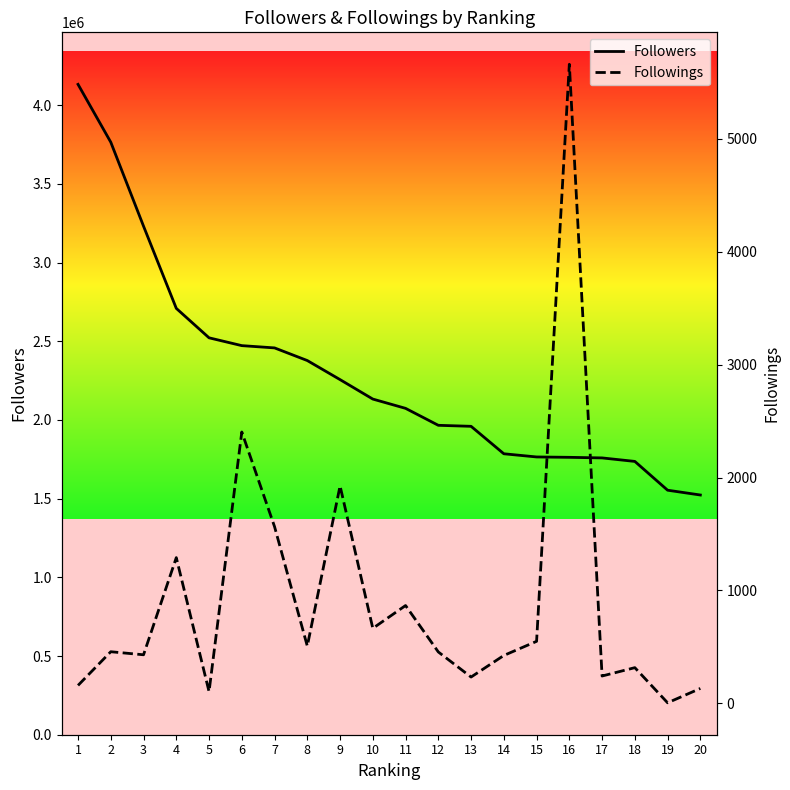

The Followers series shows 3062881 at 10. True or false?

False